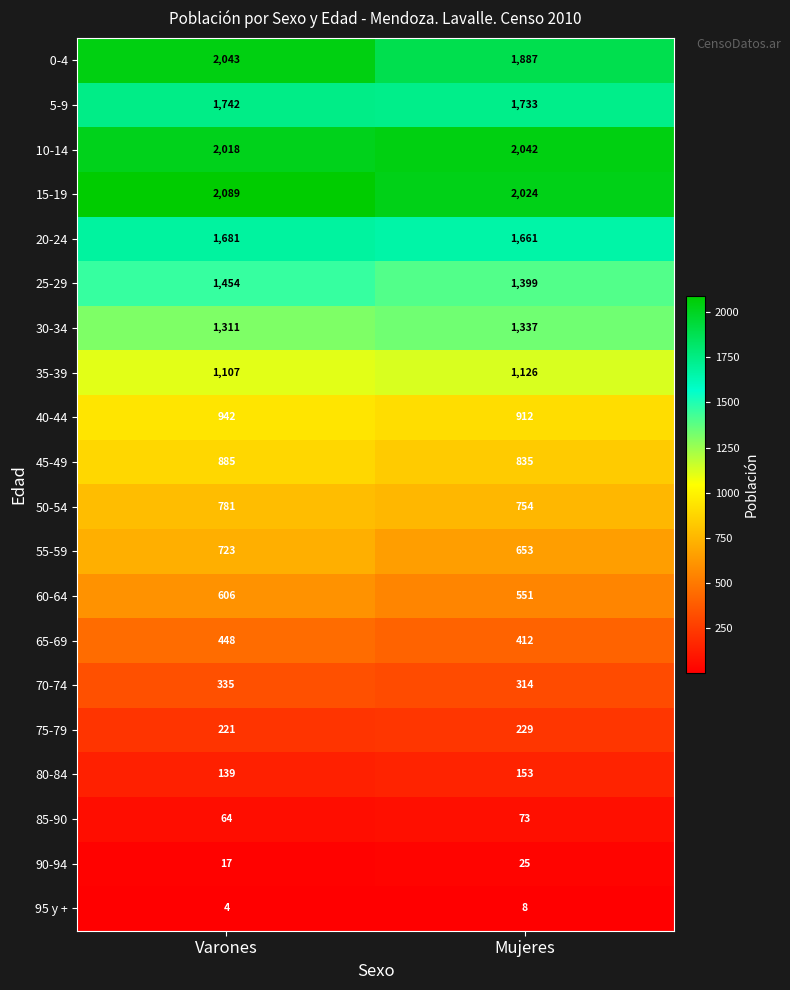

At which category is the sum across all series the highest?

Varones